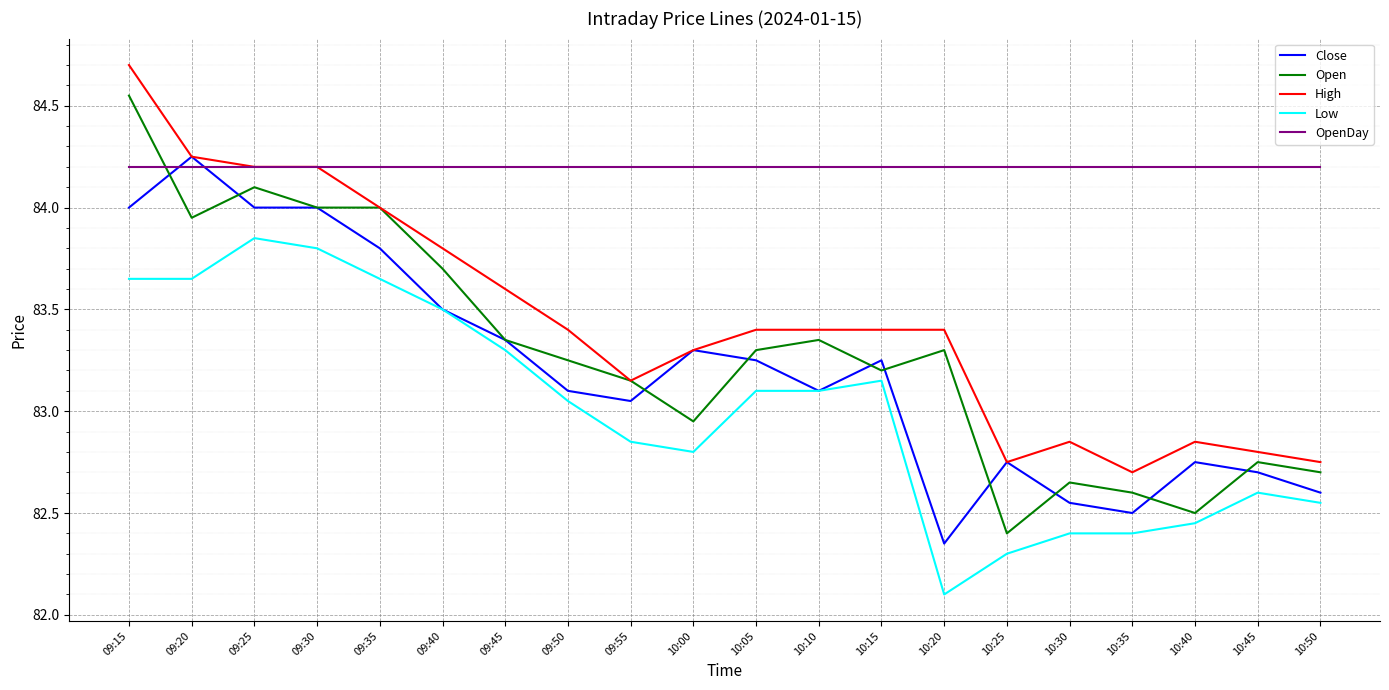

True or false: Low and OpenDay cross at least once.

False